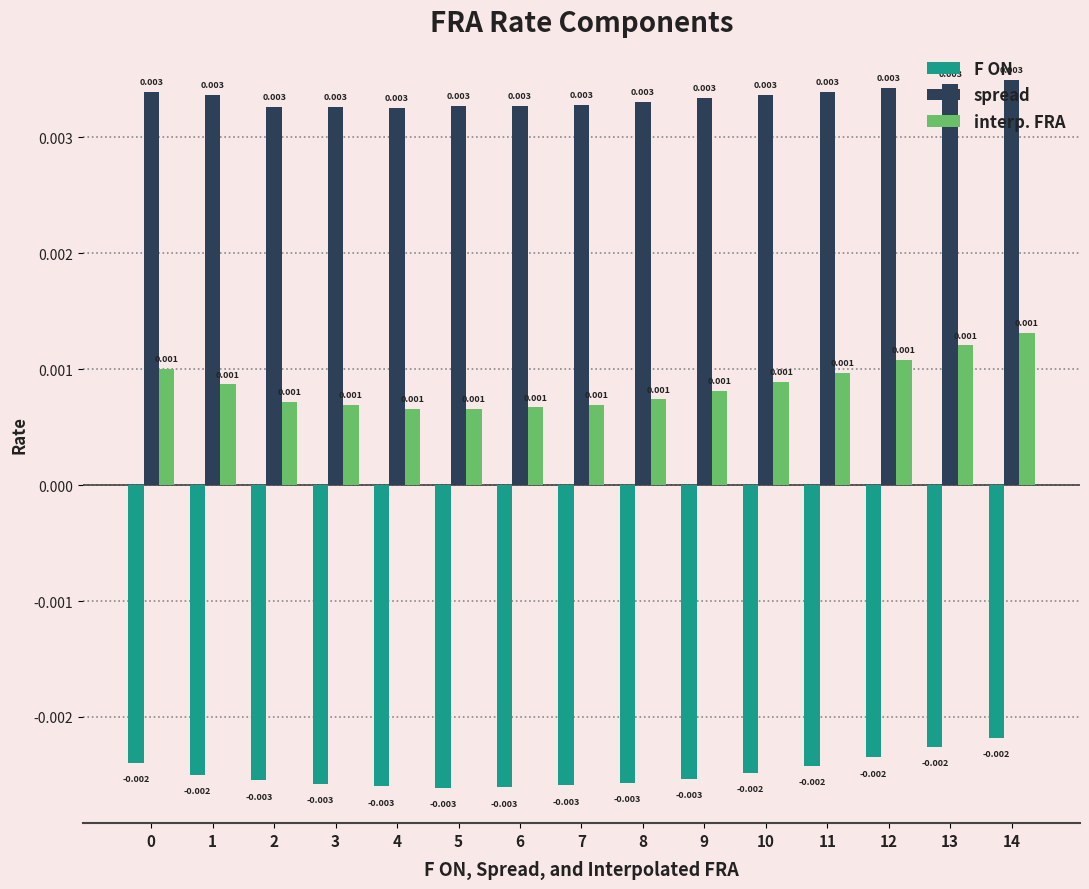

Count the spread values in the range 0 to 1.

15